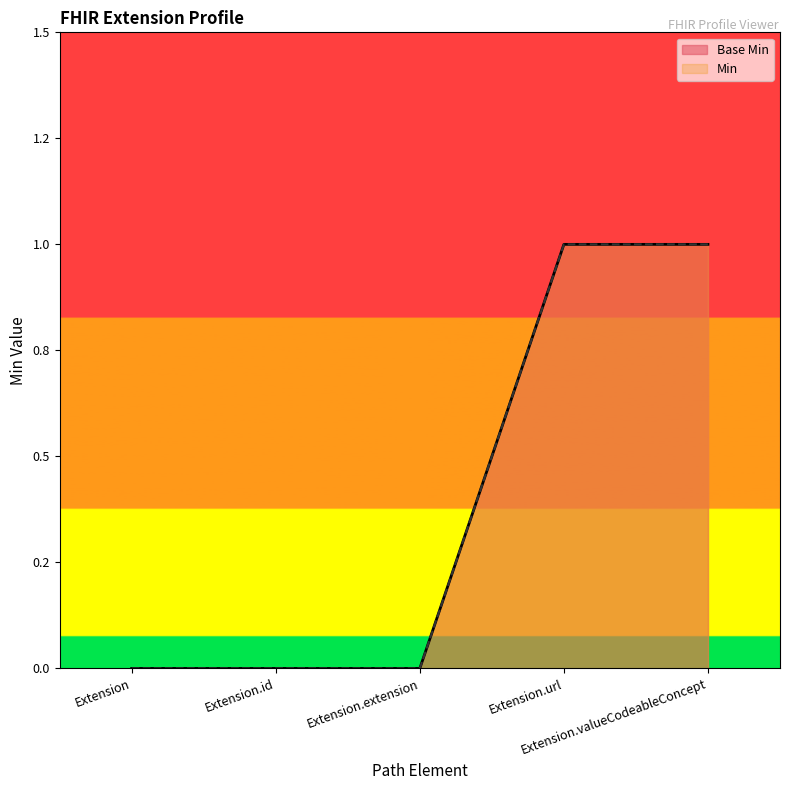

Which series has the widest spread of values?

Base Min